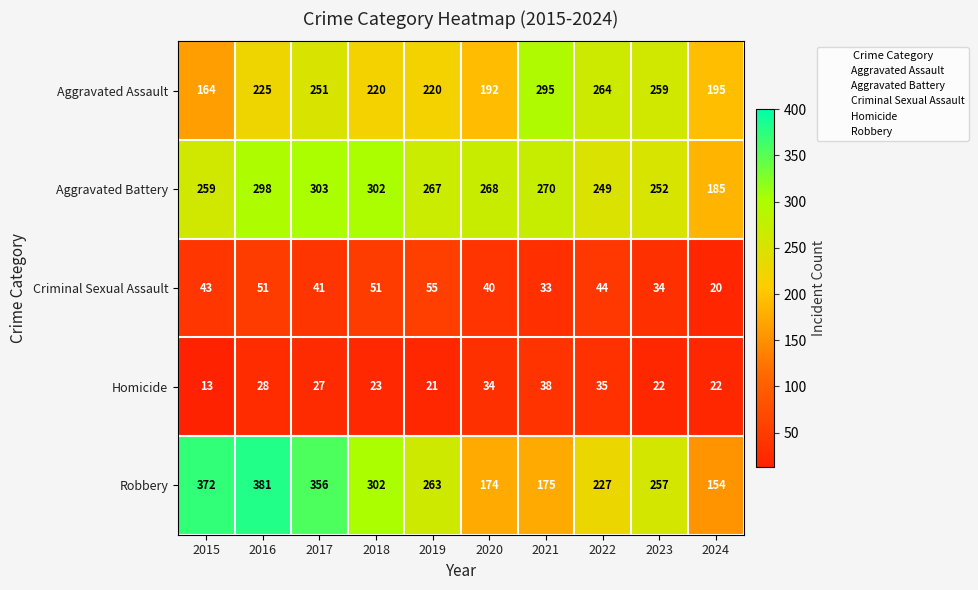

At which label does Robbery first exceed 263?

2015